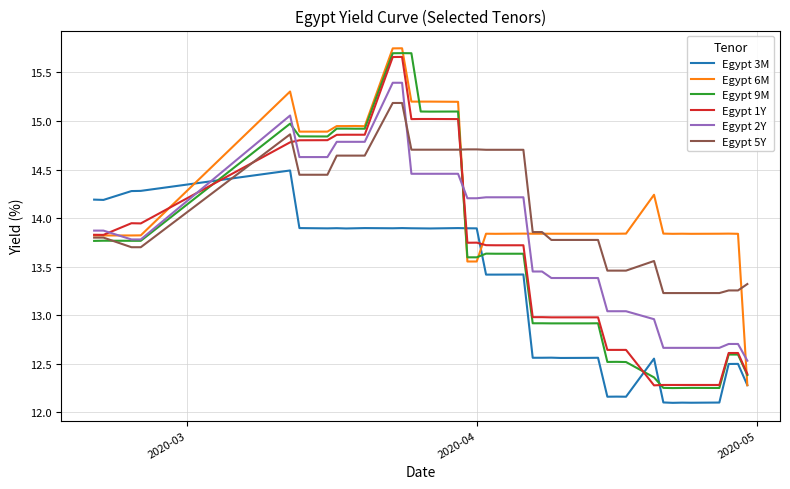

After their last crossing, which series has the higher values: Egypt 1Y or Egypt 3M?

Egypt 1Y